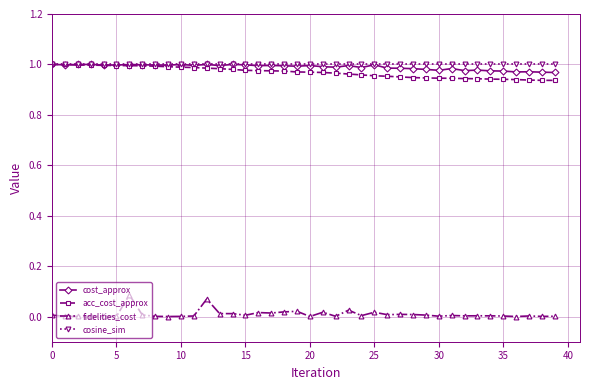

True or false: cost_approx has more than 2 points higher than both neighbors.

True